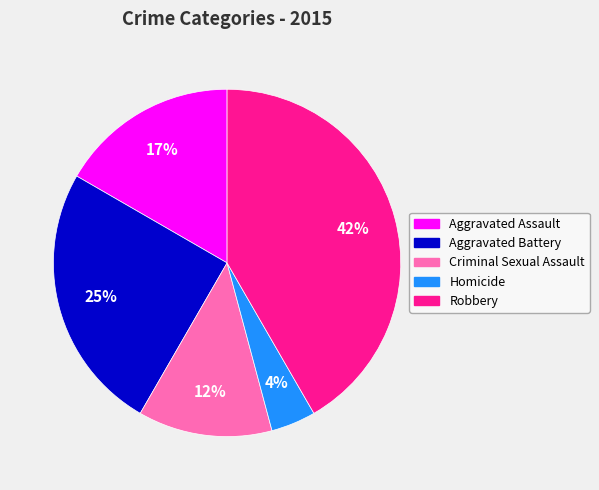

Is it true that Aggravated Assault is 17% of the pie?

True